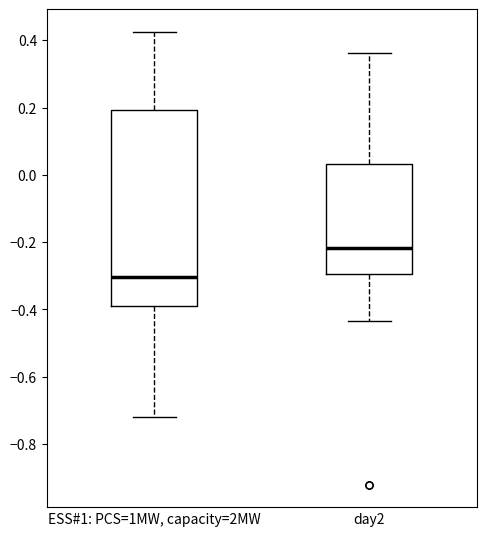

Which box's median line is the highest?

day2